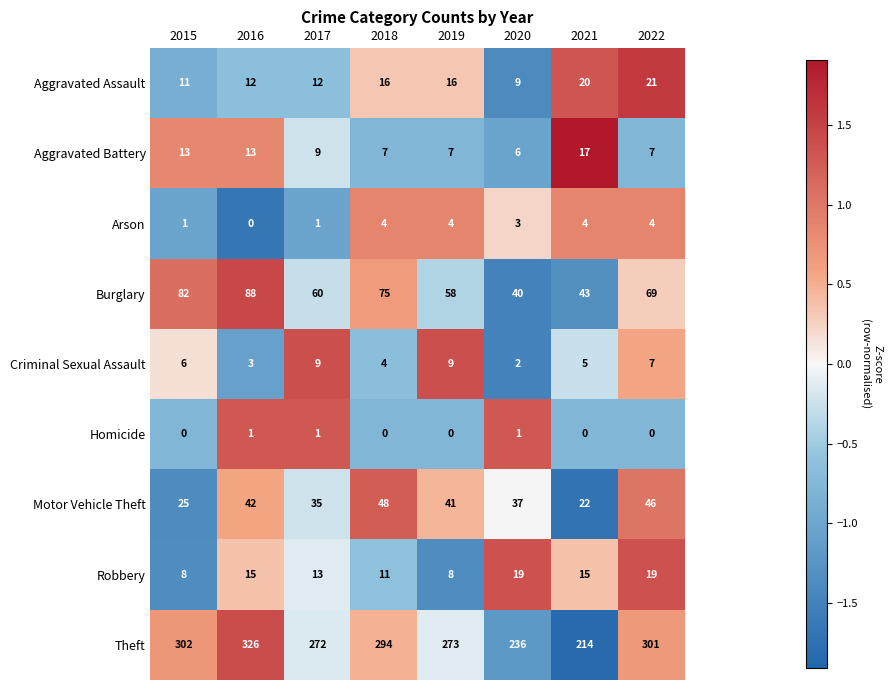

At which label does Aggravated Assault reach its minimum?

2020